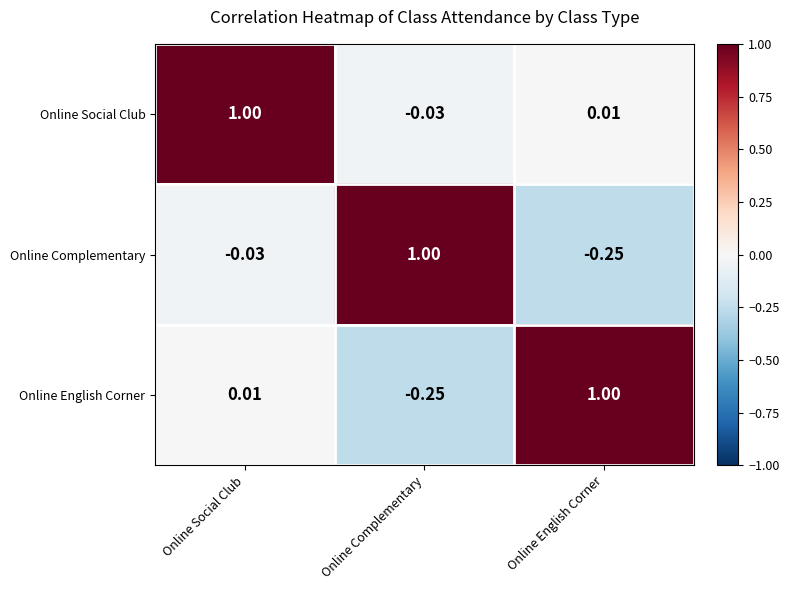

List the labels in order of Online Social Club value, smallest first.

Online Complementary, Online English Corner, Online Social Club